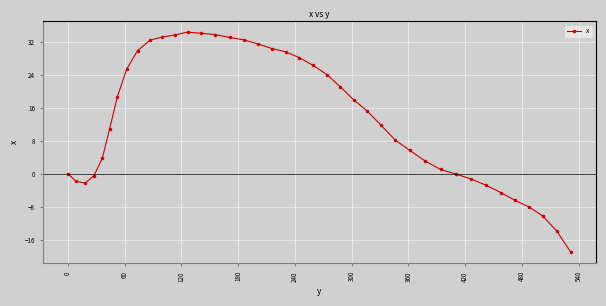

What is the value of the 22nd point from the left?

26.2